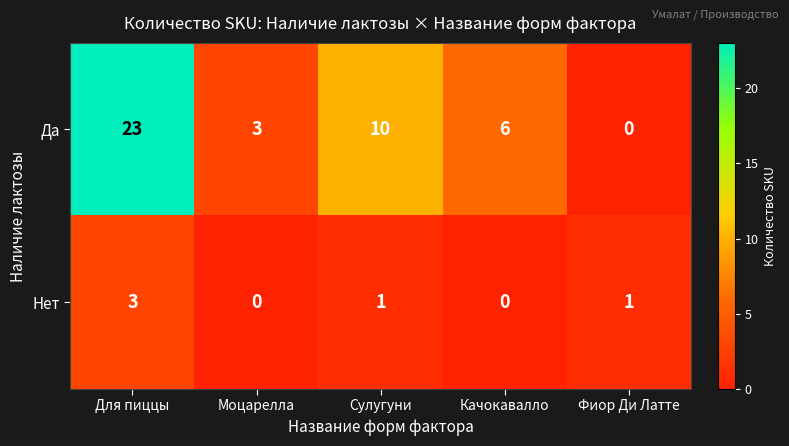

Which series changed the most between Моцарелла and Сулугуни?

Да